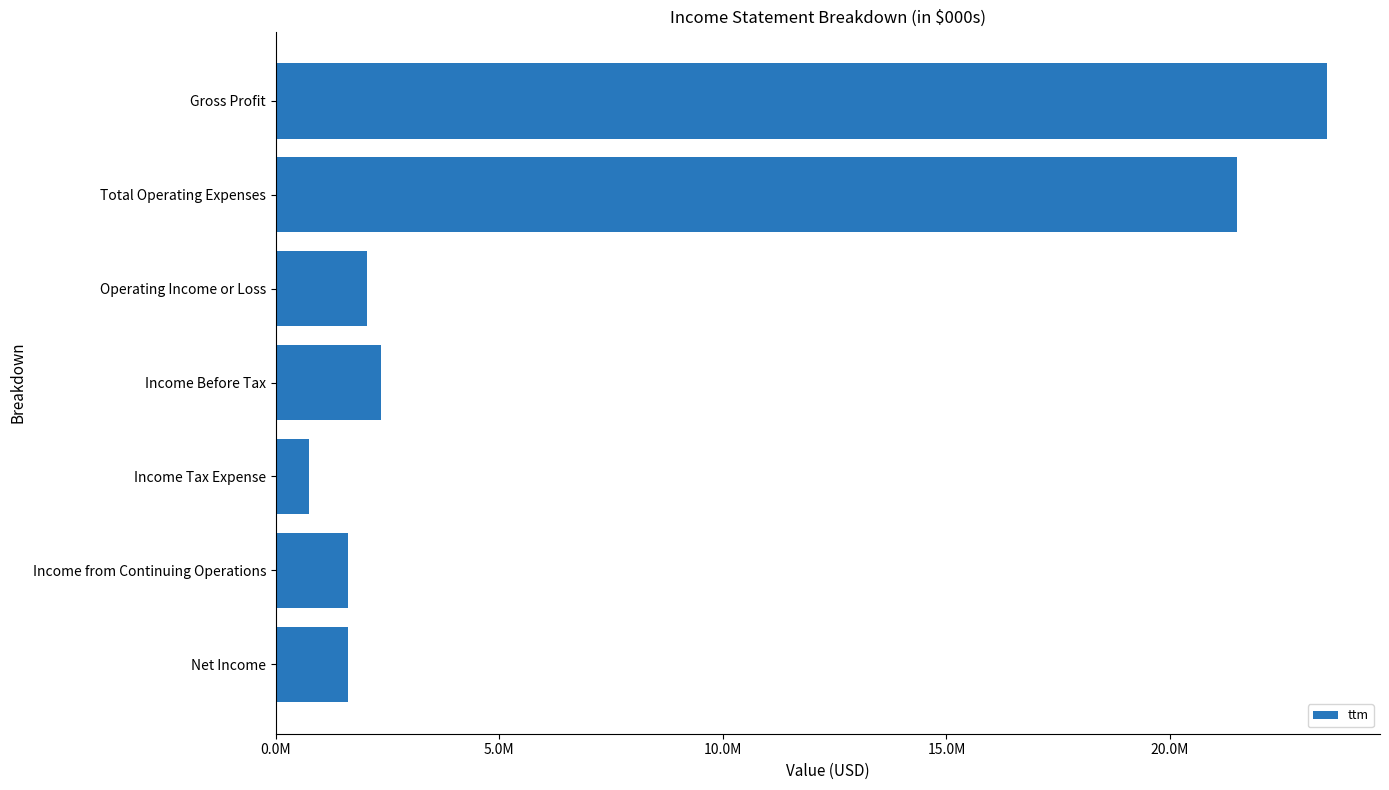

Are the bars horizontal?

Yes